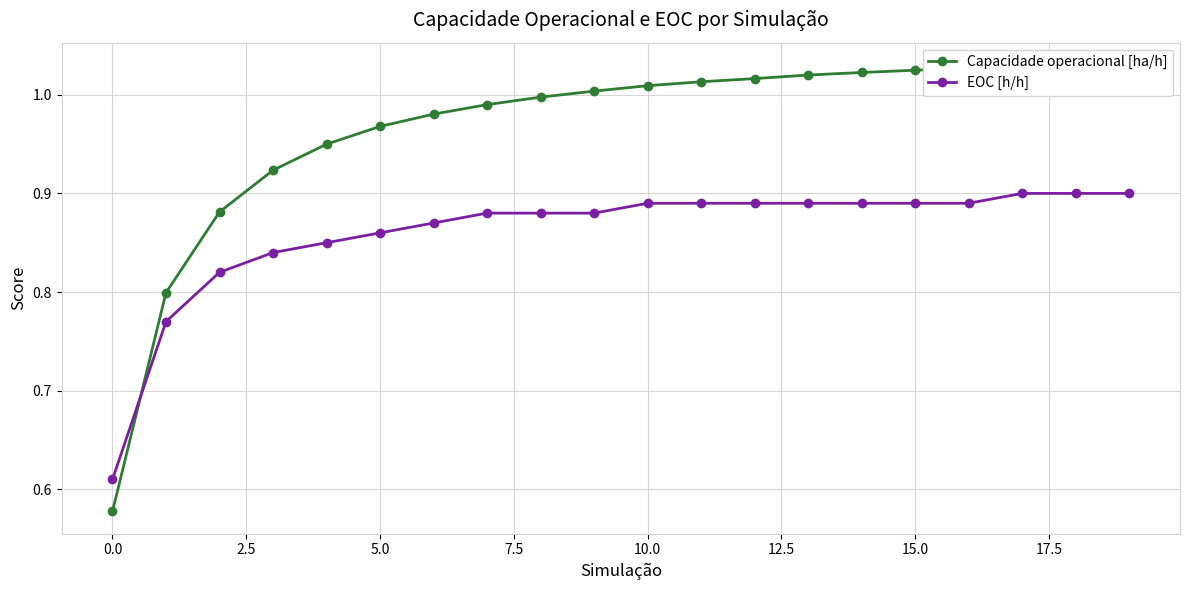

How many EOC [h/h] values are between 0 and 1?

20